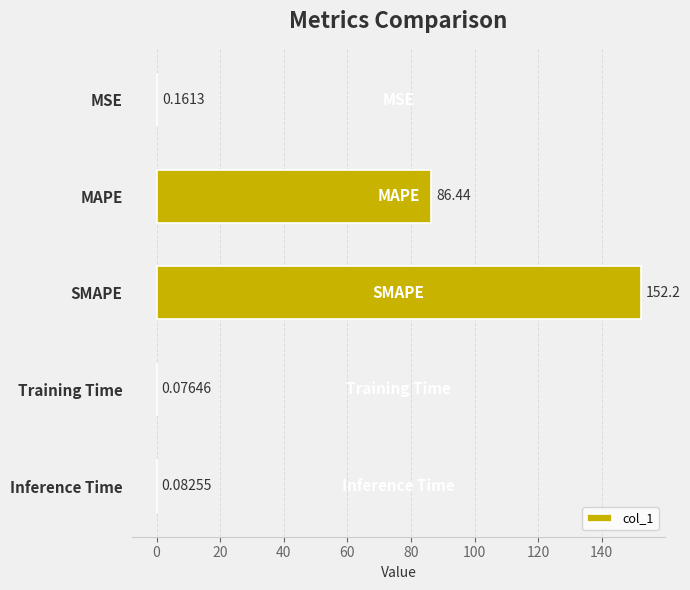

What is the sum of the values at Inference Time and MAPE?

86.5